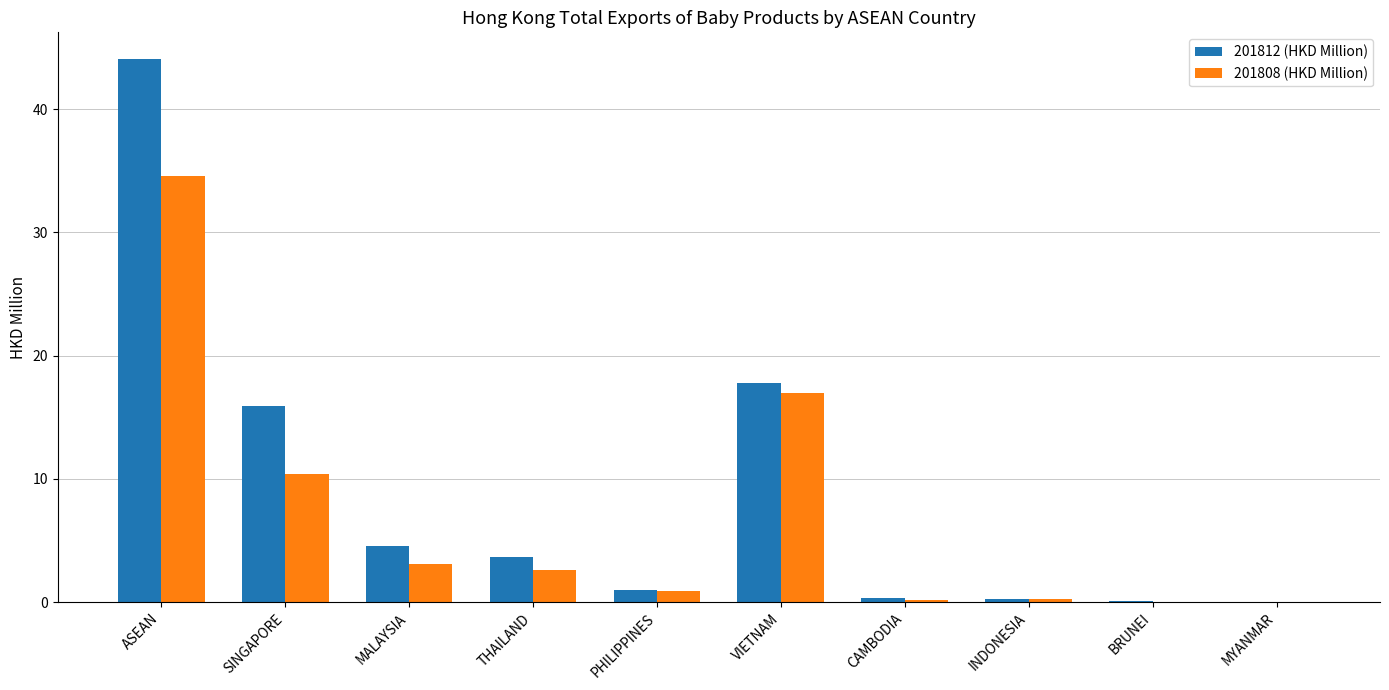

How many groups of bars are there?

10